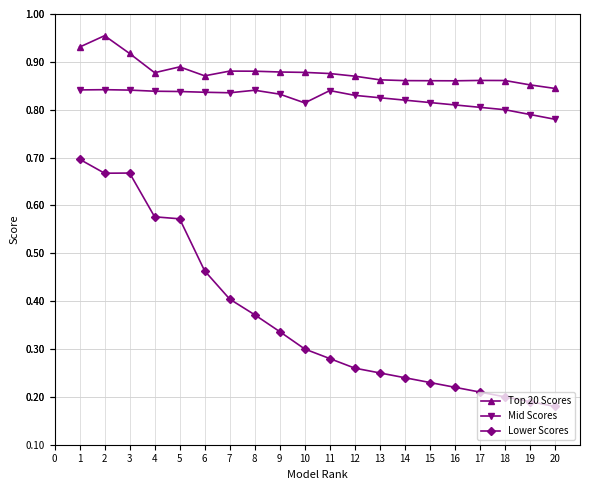

True or false: Top 20 Scores and Mid Scores intersect in this chart.

False